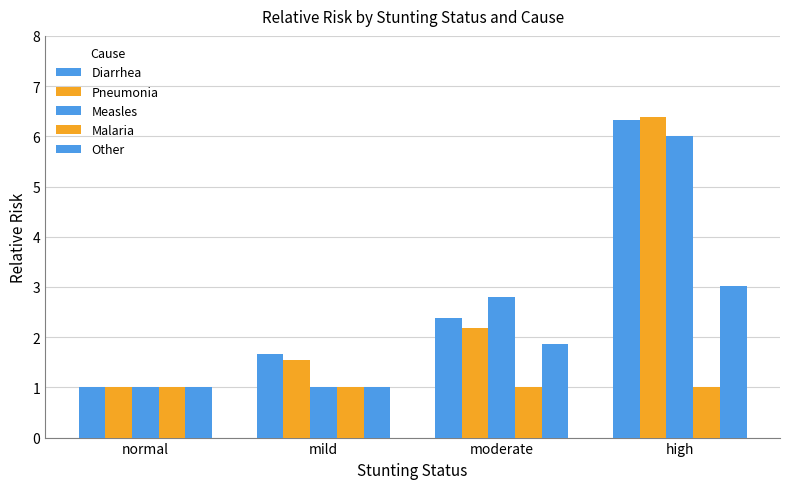

What is the average value of the Diarrhea series?

2.8